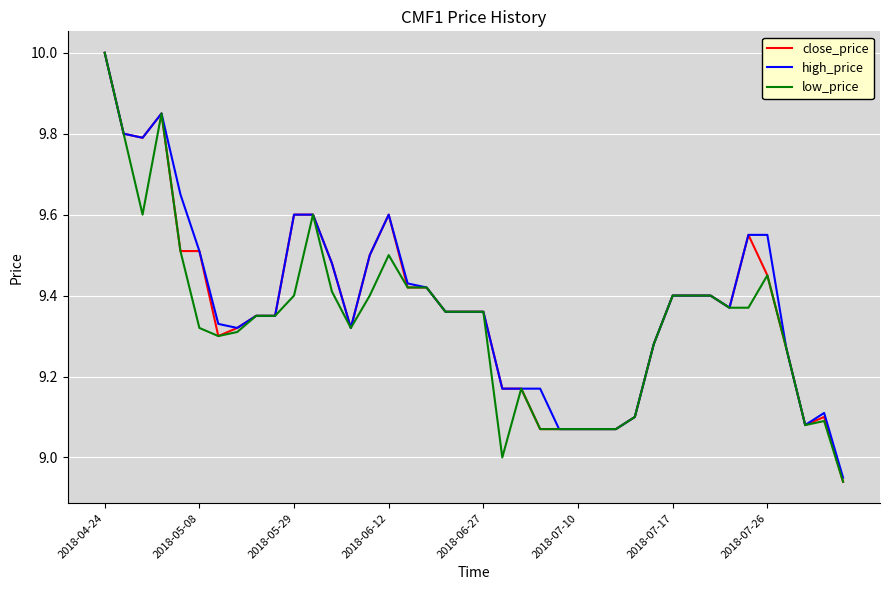

What is the maximum value for close_price?

10.0